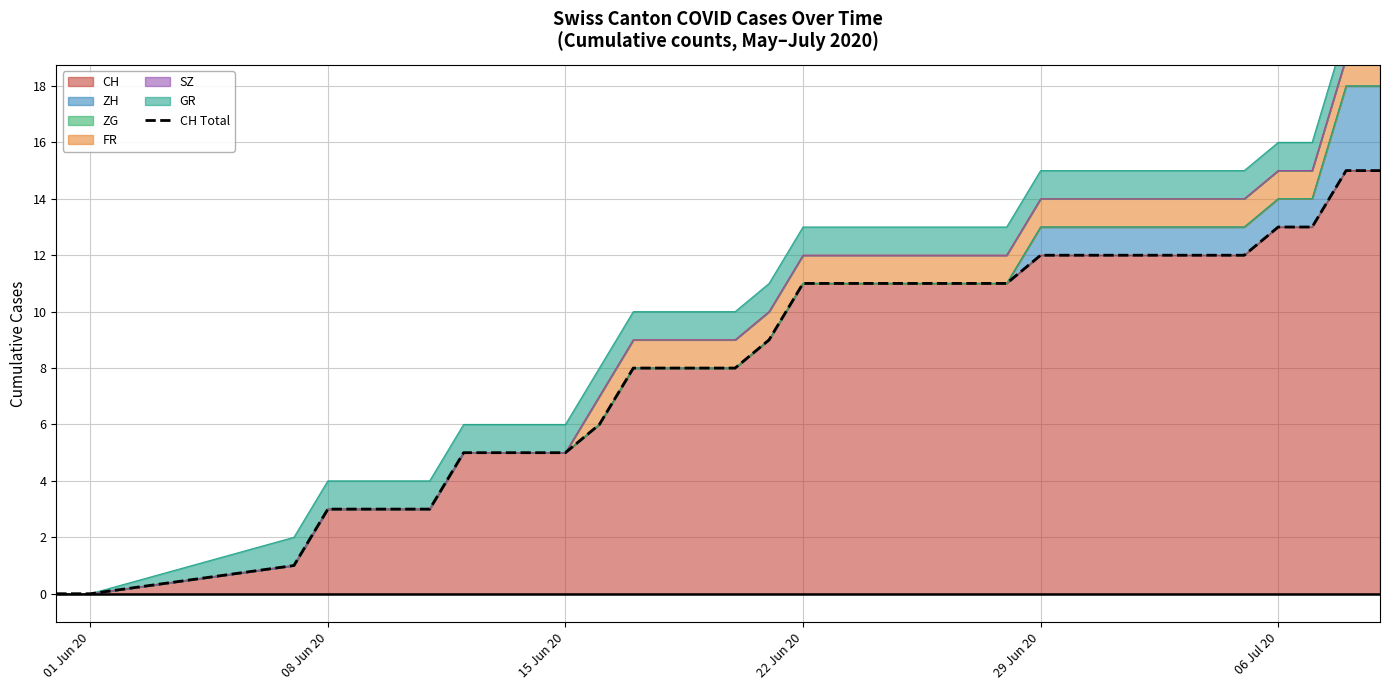

What is the highest value of the CH series?

15